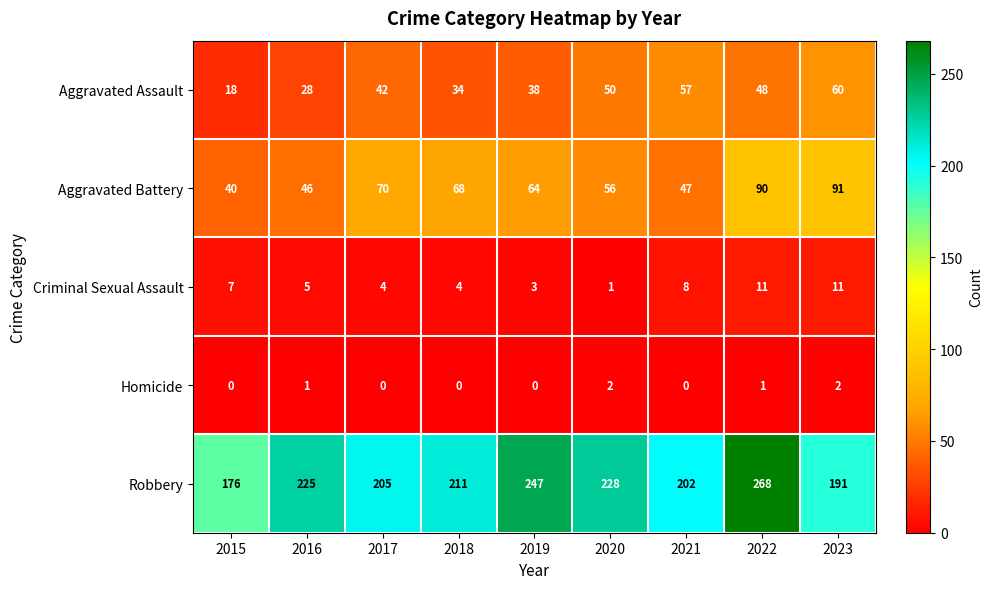

At which label does Aggravated Battery first exceed 64?

2017